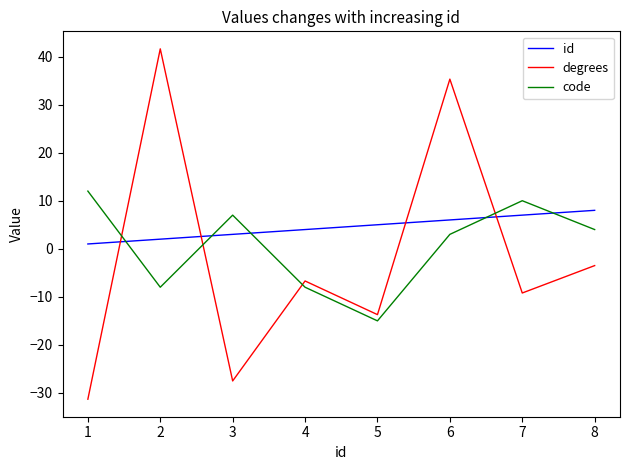

Which series has the largest total across all categories?

id